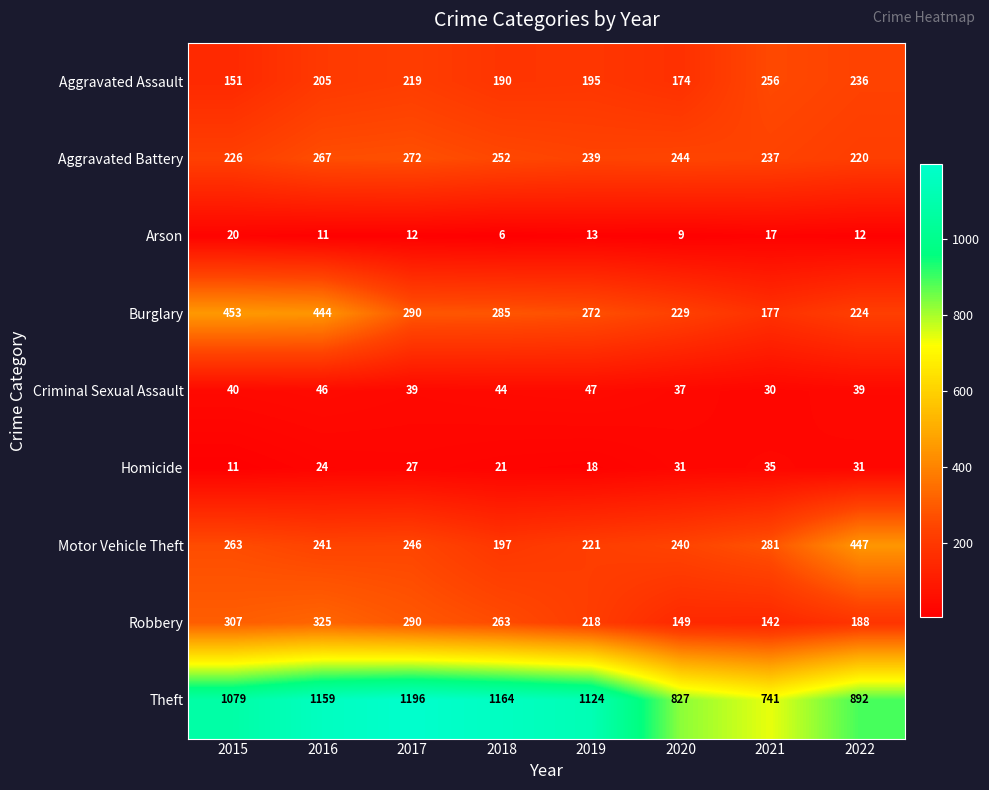

Rank the series at 2019 from lowest to highest value.

Arson, Homicide, Criminal Sexual Assault, Aggravated Assault, Robbery, Motor Vehicle Theft, Aggravated Battery, Burglary, Theft